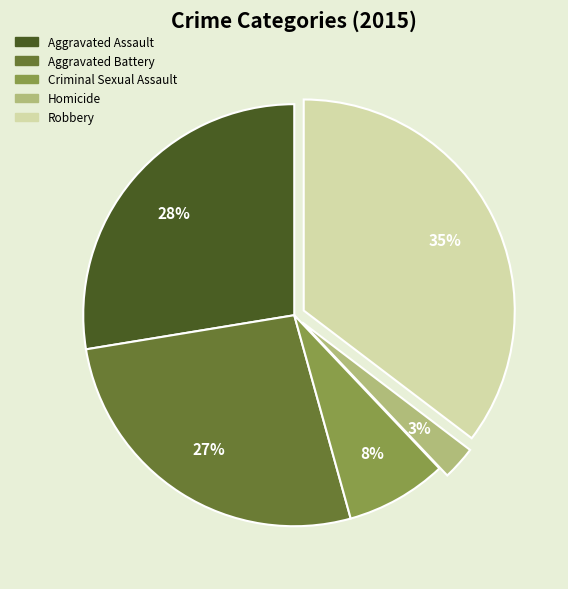

Combined, do Robbery and Homicide account for over 50%?

No